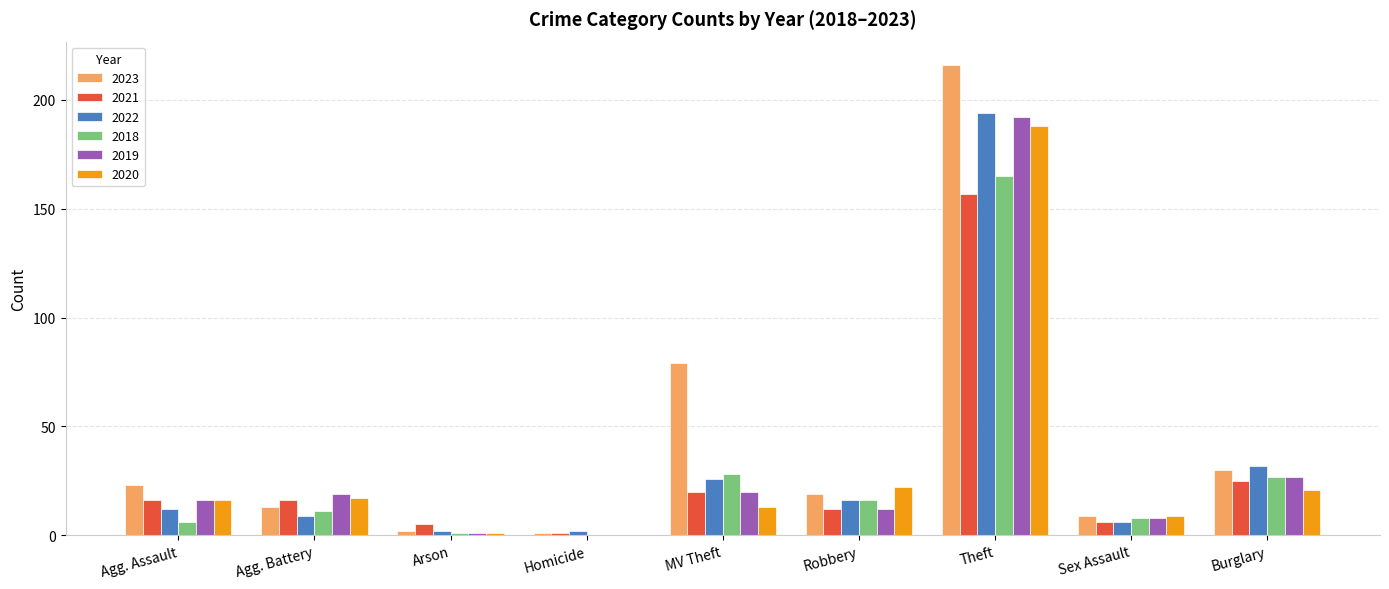

Is it true that 2020 equals 22 at Robbery?

True